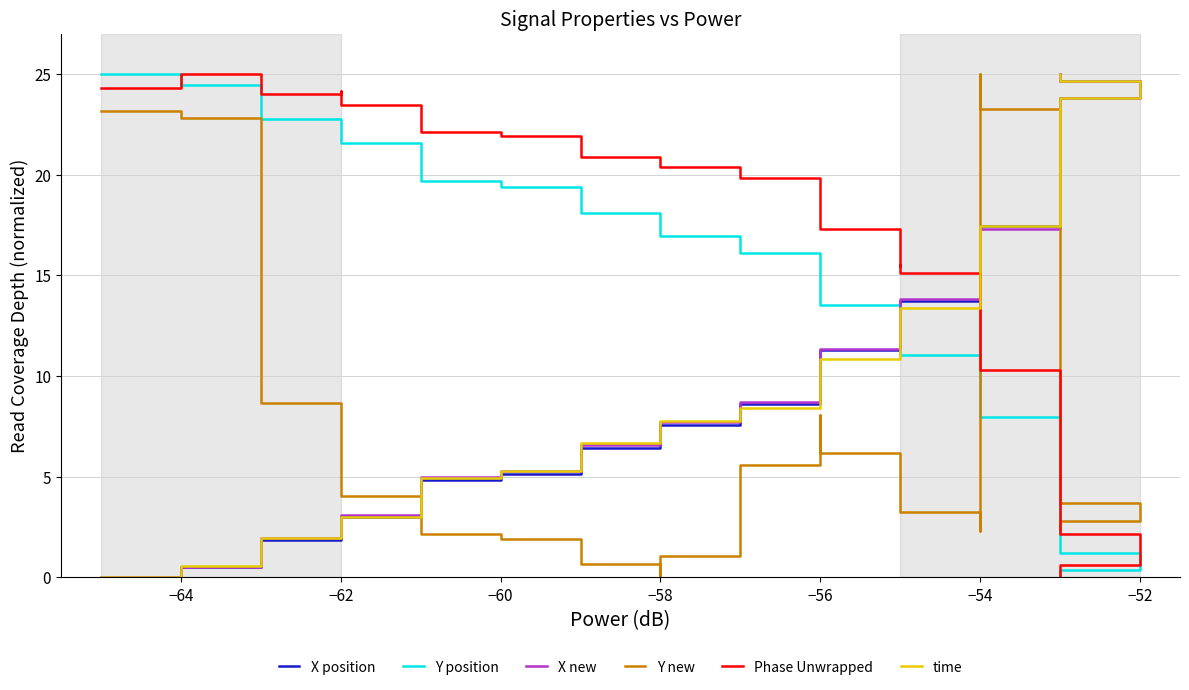

What position from the left is 13?

14